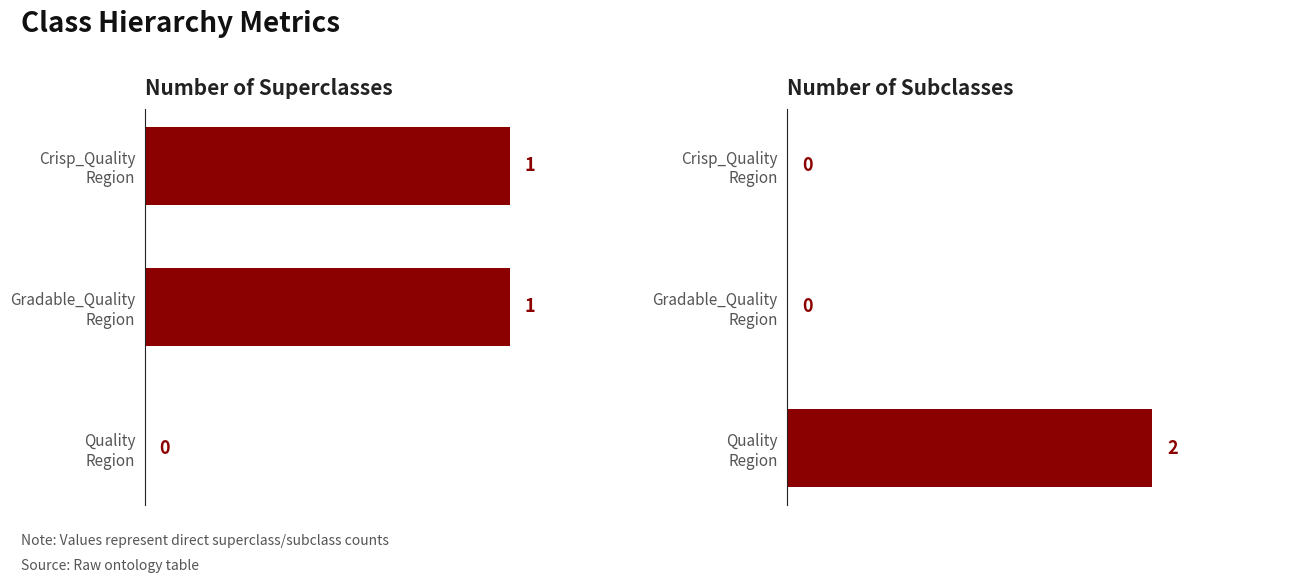

What are all the series names shown in the legend?

number_superclasses, number_subclasses